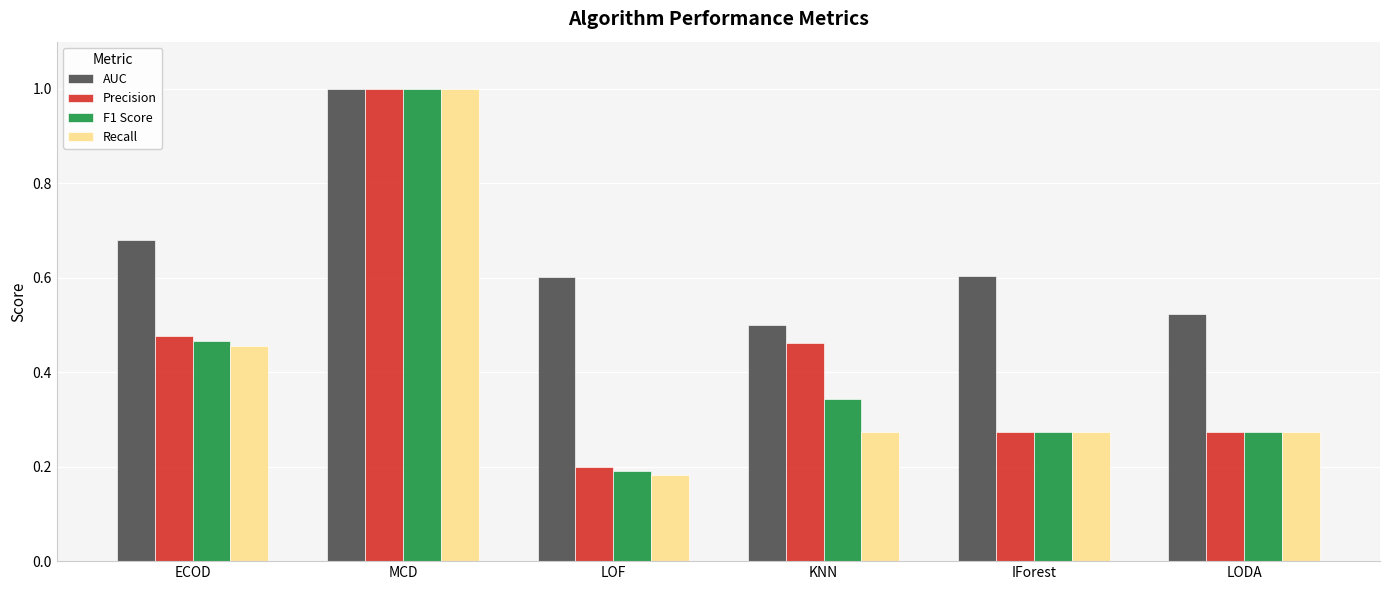

Does the chart contain any negative values?

No